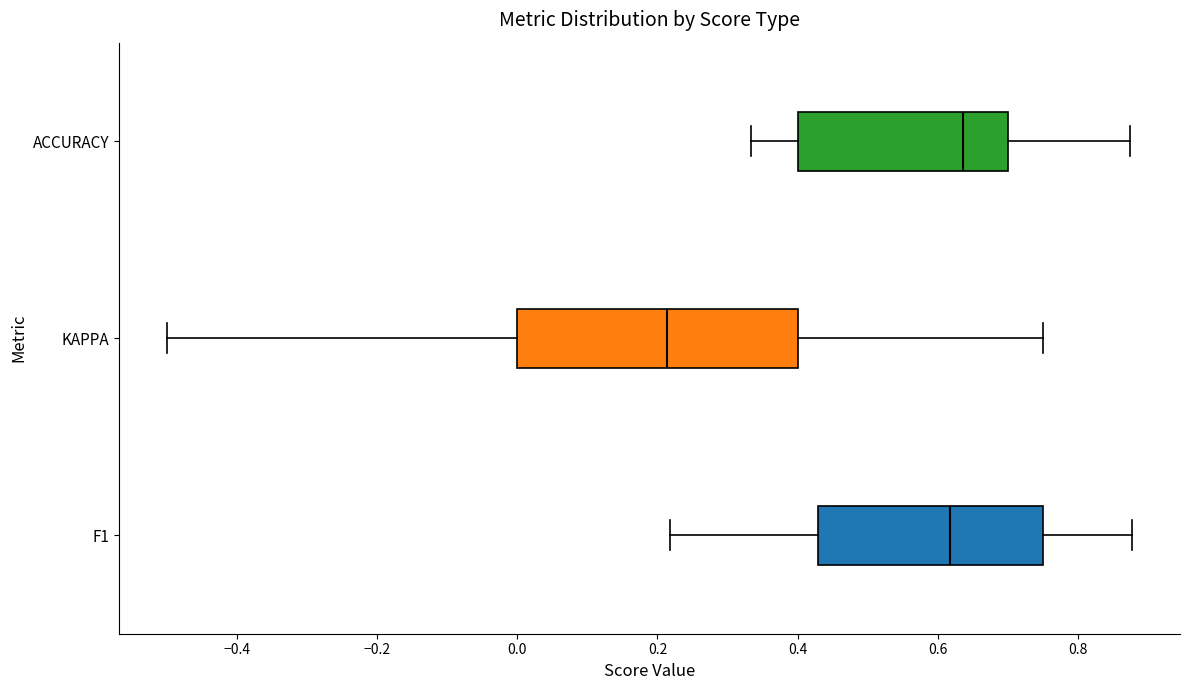

Which box is the widest, from its left edge to its right edge?

KAPPA